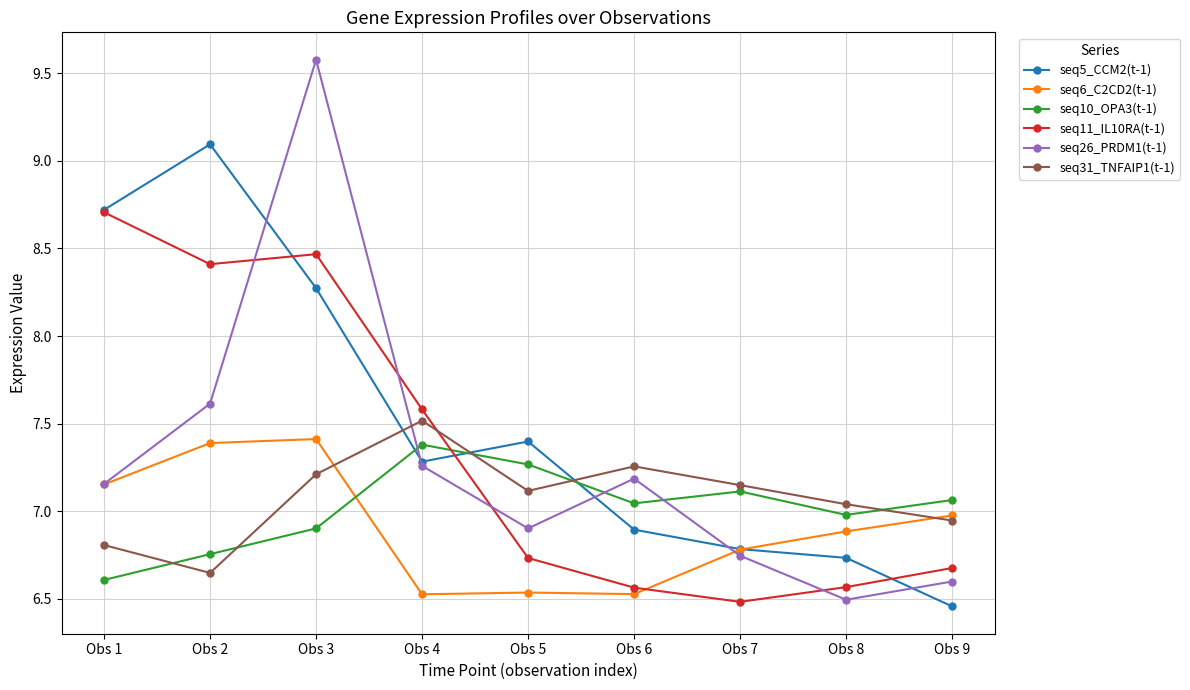

List the labels in order of seq5_CCM2(t-1) value, largest first.

Obs 2, Obs 1, Obs 3, Obs 5, Obs 4, Obs 6, Obs 7, Obs 8, Obs 9